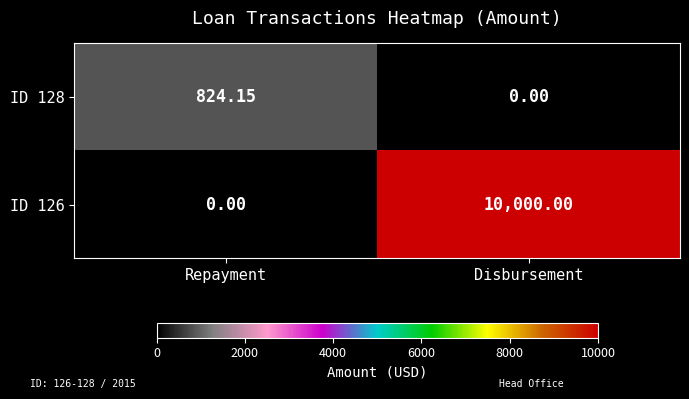

At which label is ID 126 closest to 5000?

Repayment